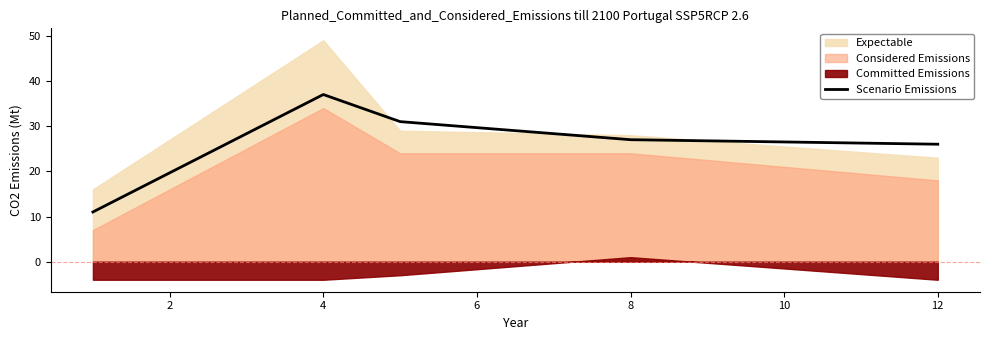

Is it true that Scenario Emissions equals 46 at 12?

False